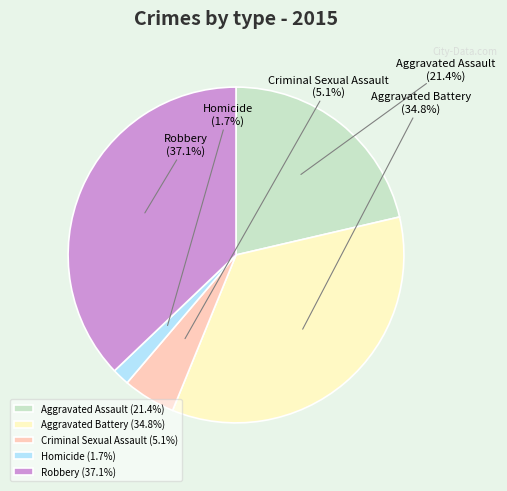

What portion of the pie excludes Homicide?

98.3%